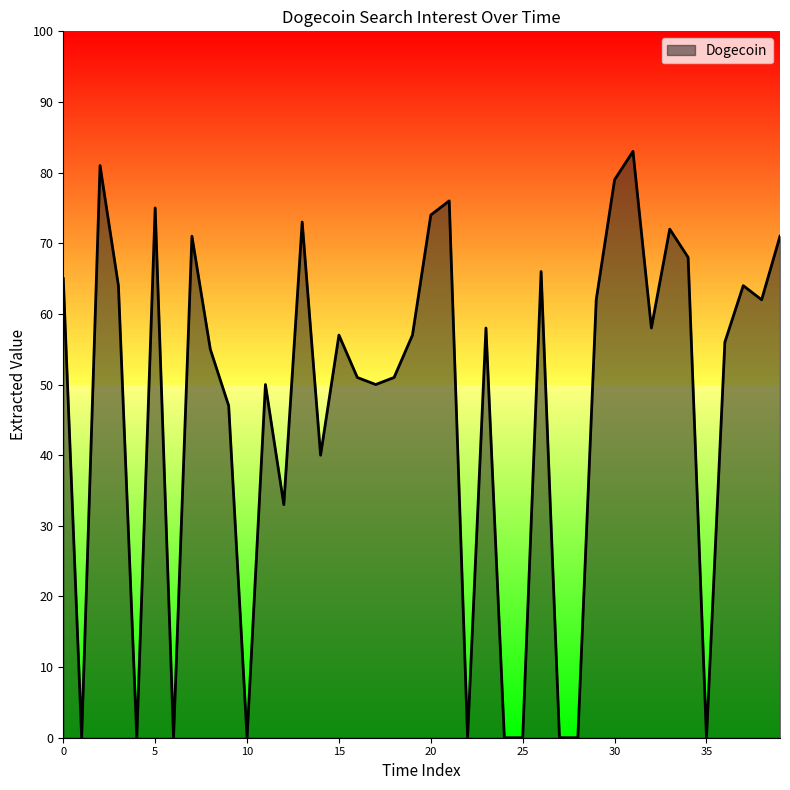

What is the average value?

47